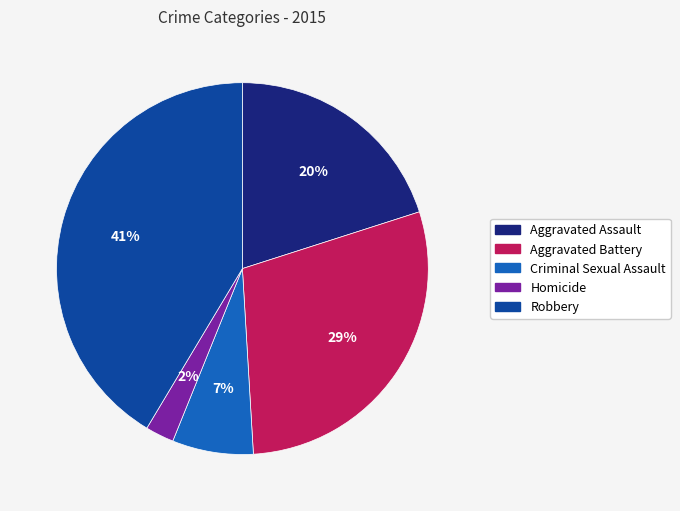

Rank the categories by value from highest to lowest.

Robbery, Aggravated Battery, Aggravated Assault, Criminal Sexual Assault, Homicide